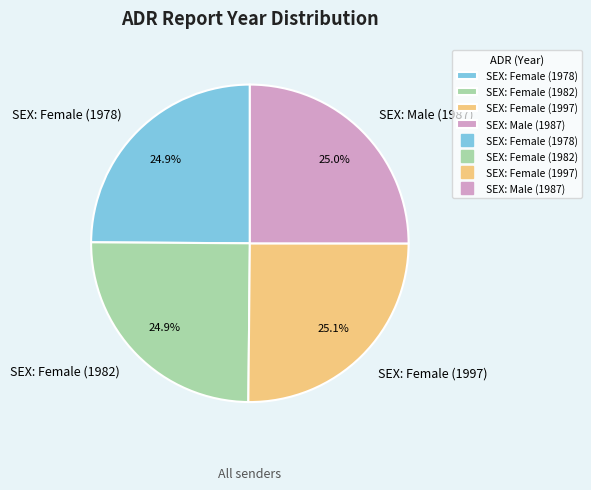

Is there any slice that represents more than half of the pie?

No